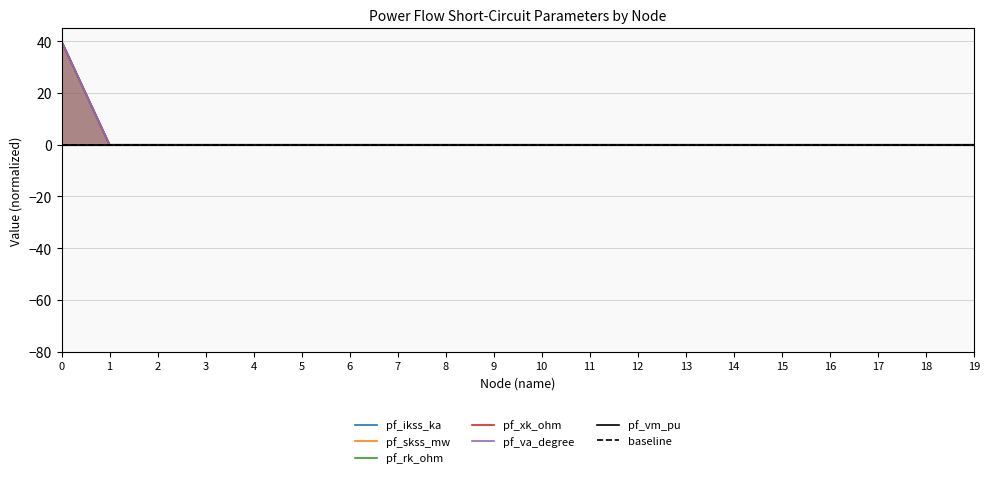

What is the difference between the maximum and minimum values in the pf_va_degree series?

40